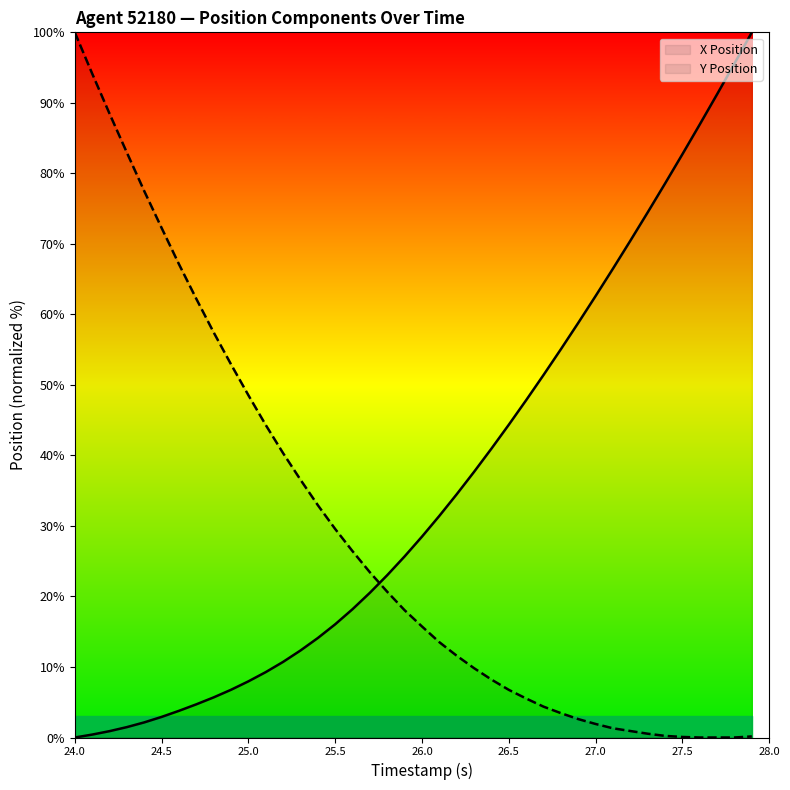

True or false: Y Position has a value of 7.4 at 25.5.

False